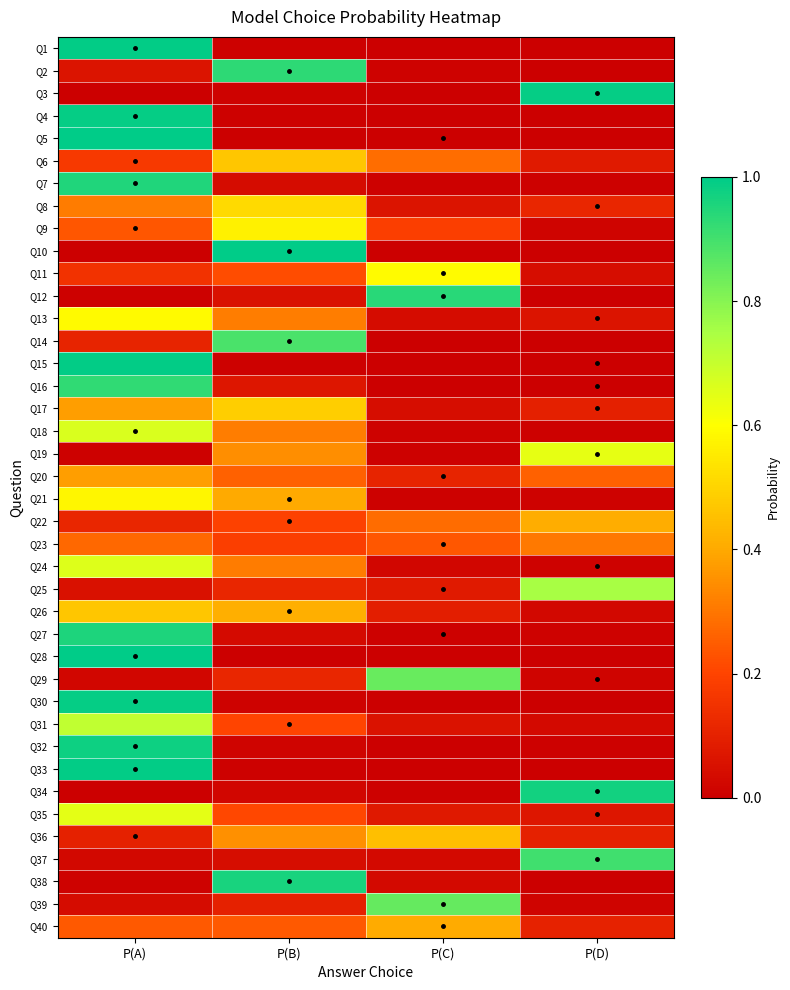

Between P(C) and P(B), which is larger?

P(B)